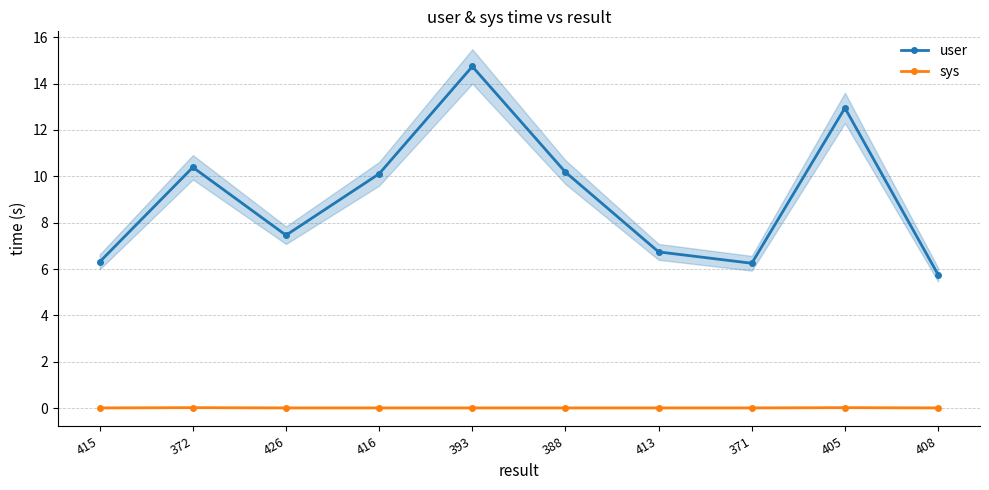

True or false: user has a value of 3.1 at 415.

False